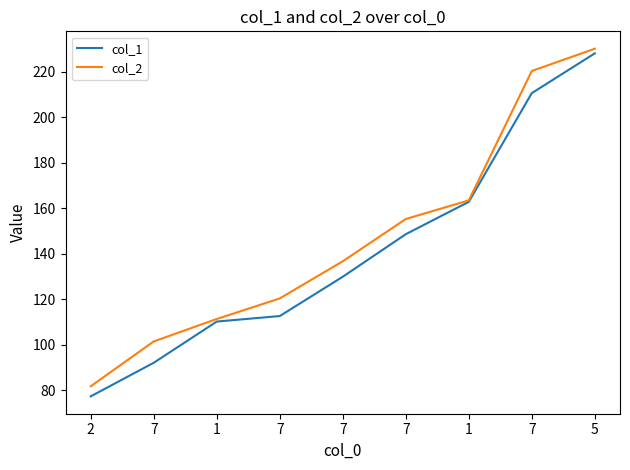

True or false: col_2 and col_1 intersect in this chart.

False